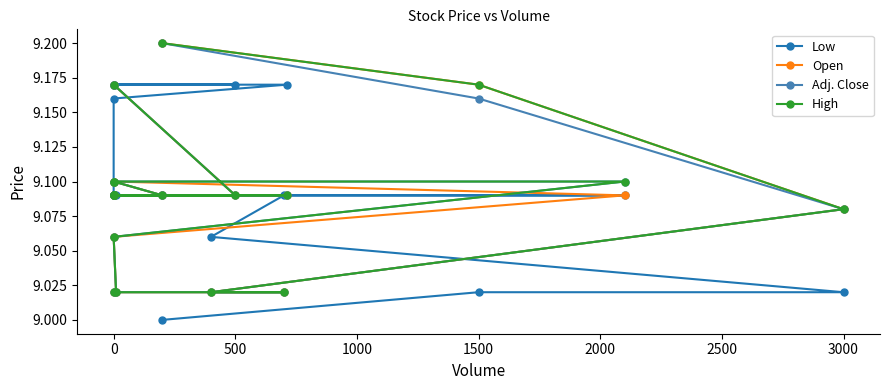

Reading right to left, what are all the values shown in this chart?

Low: 9.2	9.2	9.2	9.2	9.2	9.2	9.1	9.1	9.1	9.1	9.1	9.1	9.1	9.1	9.1	9.1	9.0	9.0	9.0
Open: 9.2	9.1	9.1	9.1	9.1	9.1	9.1	9.1	9.1	9.1	9.1	9.1	9.0	9.0	9.0	9.0	9.1	9.2	9.2
Adj. Close: 9.2	9.1	9.1	9.1	9.1	9.1	9.1	9.1	9.1	9.1	9.1	9.1	9.0	9.0	9.0	9.0	9.1	9.2	9.2
High: 9.2	9.1	9.1	9.1	9.1	9.1	9.1	9.1	9.1	9.1	9.1	9.1	9.0	9.0	9.0	9.0	9.1	9.2	9.2